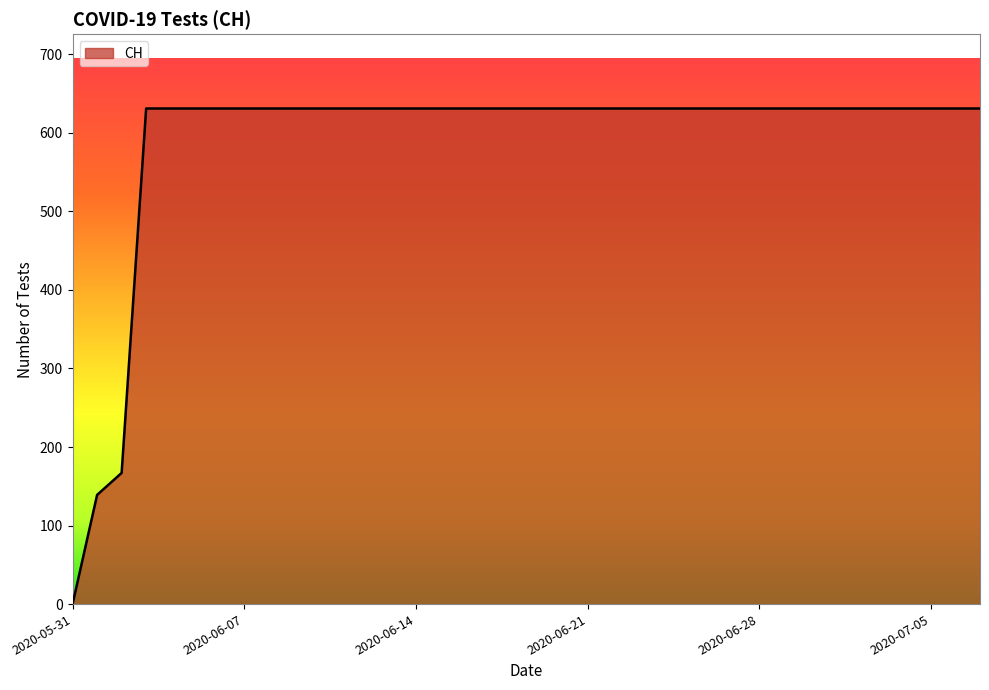

Does the chart have visible grid lines?

No